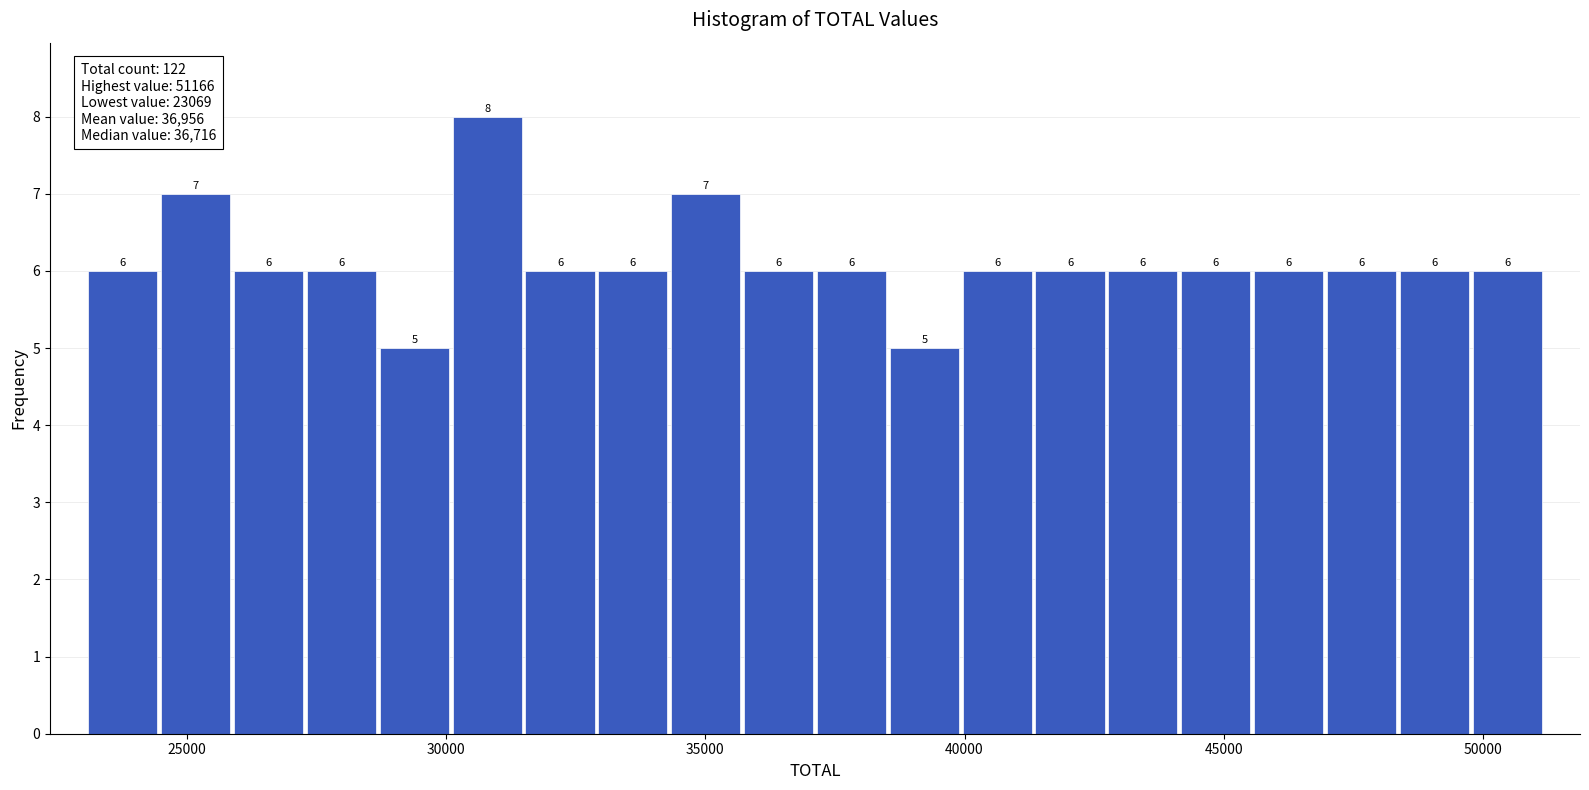

Around what value on the x-axis is the tallest bar? Give the approximate position of its centre, as read against the axis.

31000